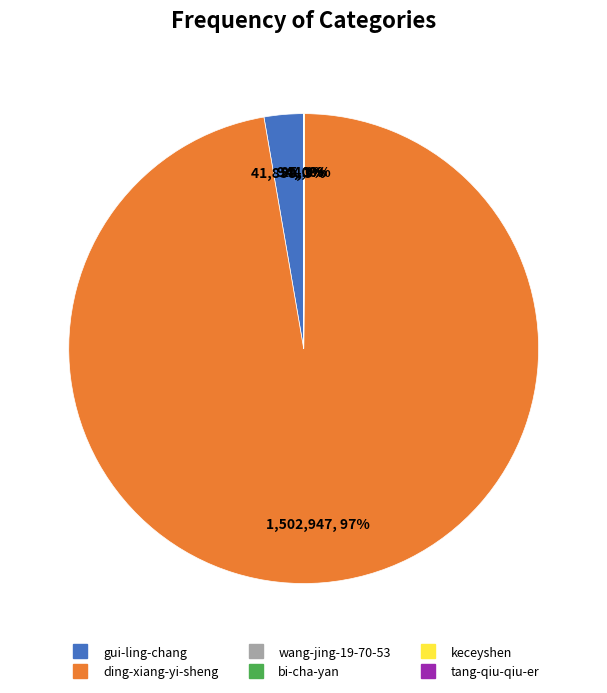

Do ding-xiang-yi-sheng and gui-ling-chang together represent more than half of the pie?

Yes